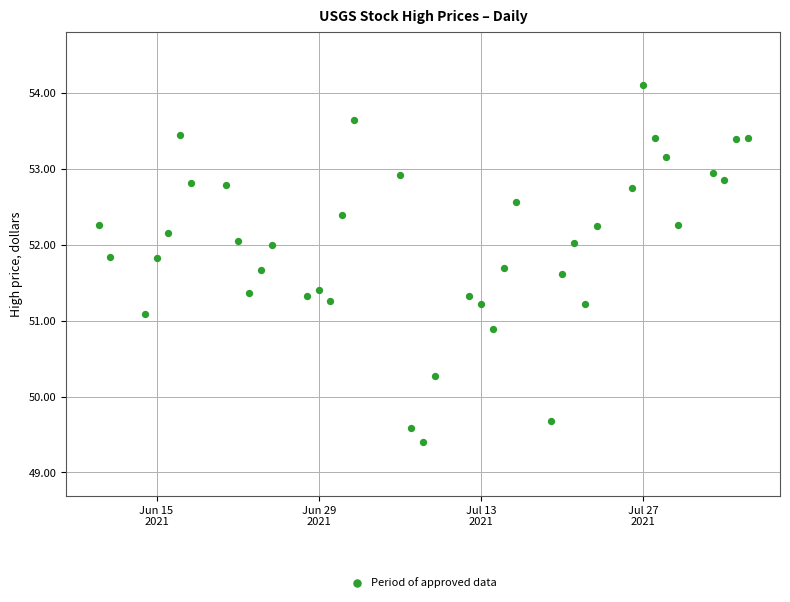

What is the range of X values (max minus min)?

56.0